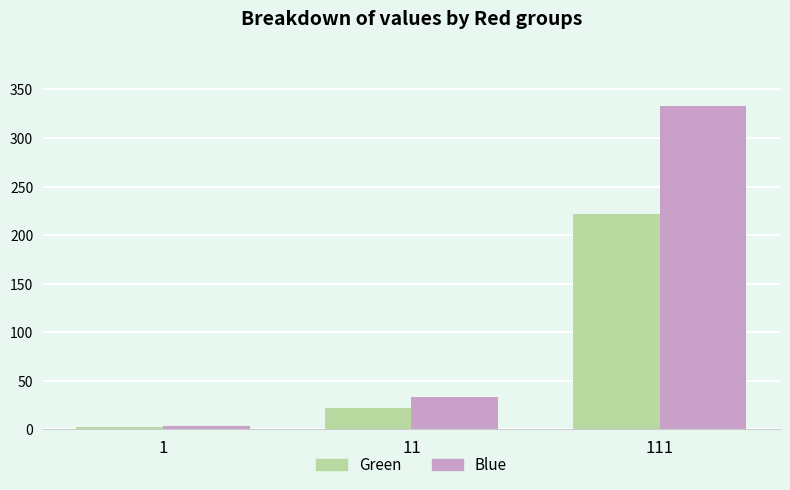

What is the total value across all series at 11?

55